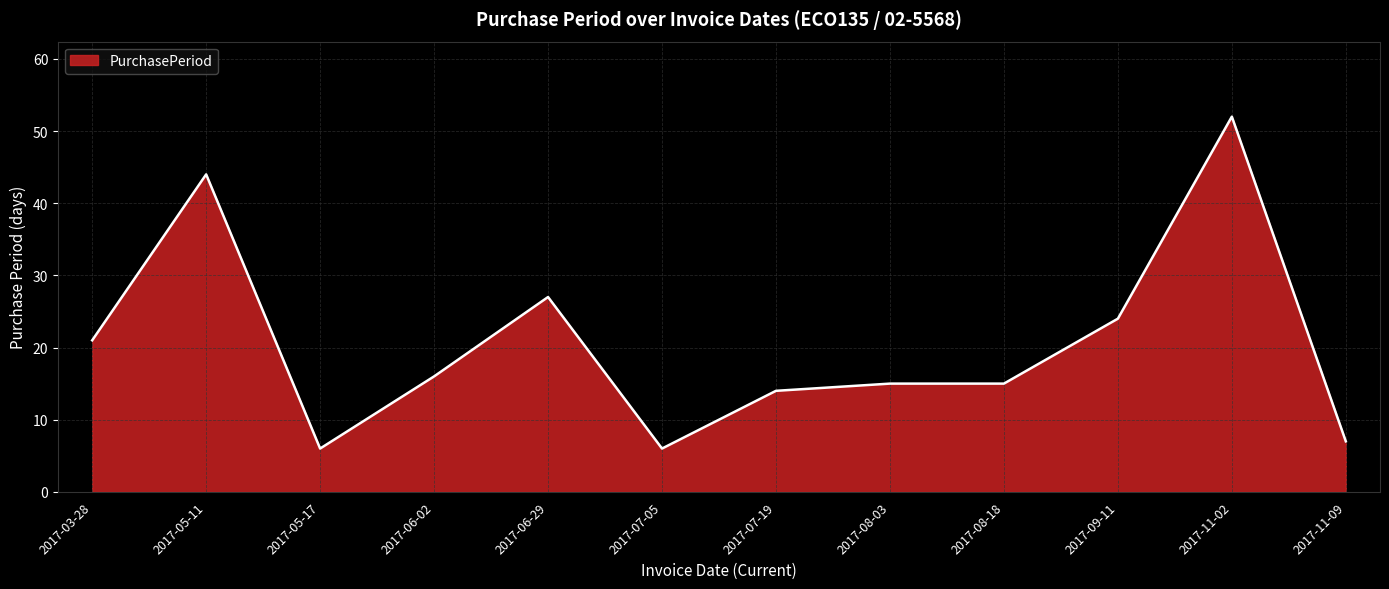

Does the chart display data point markers on the line(s)?

No